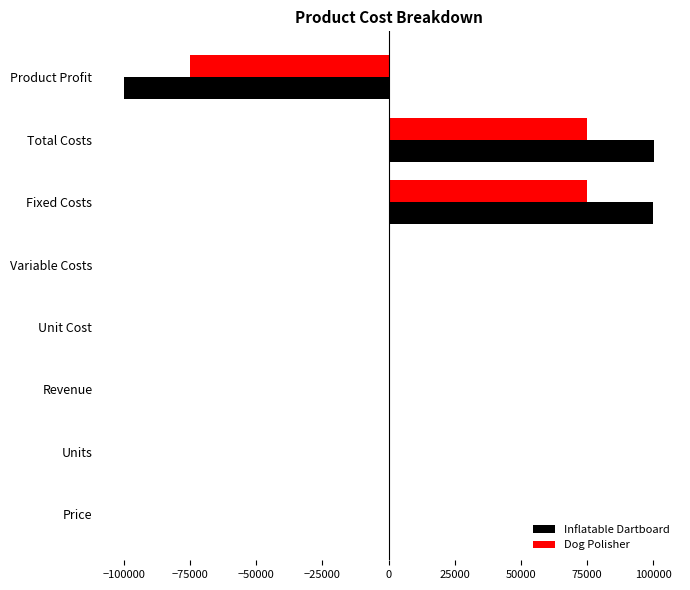

True or false: Inflatable Dartboard has a value of 147190.1 at Fixed Costs.

False